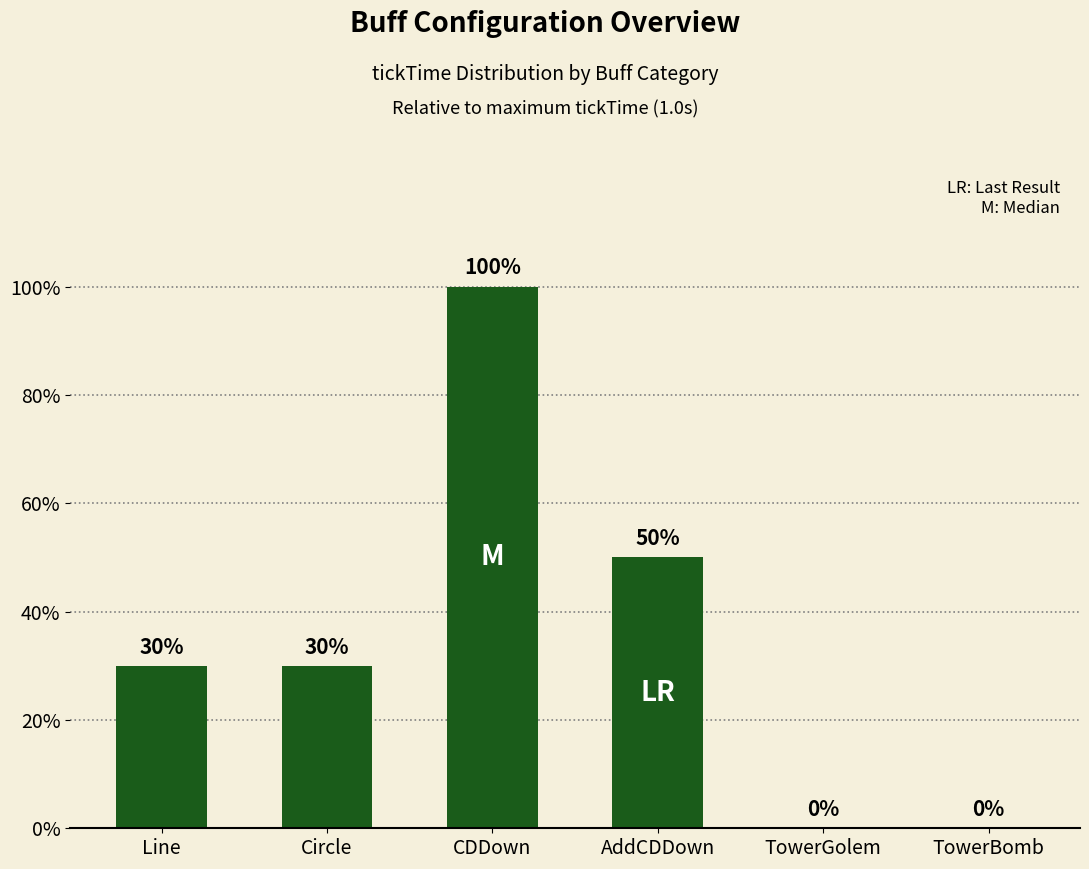

What is the change in value from CDDown to AddCDDown?

-50